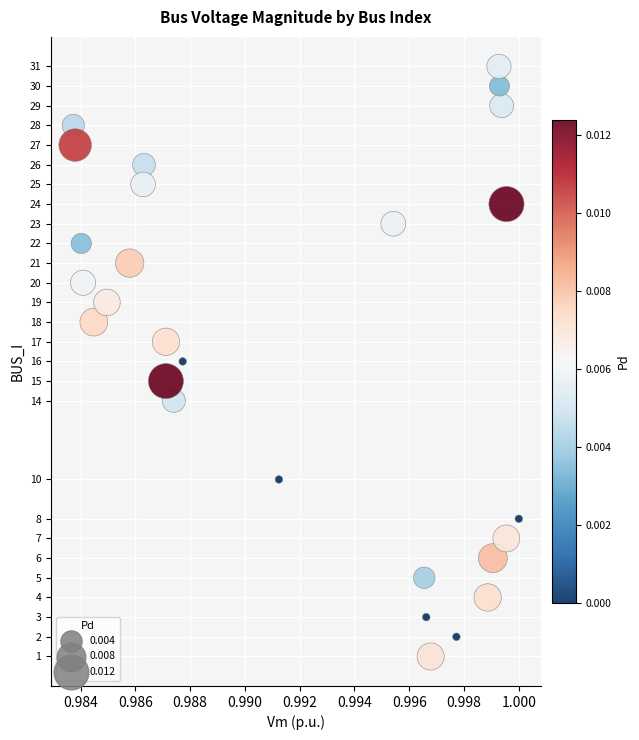

What is the range of Y values (max minus min)?

30